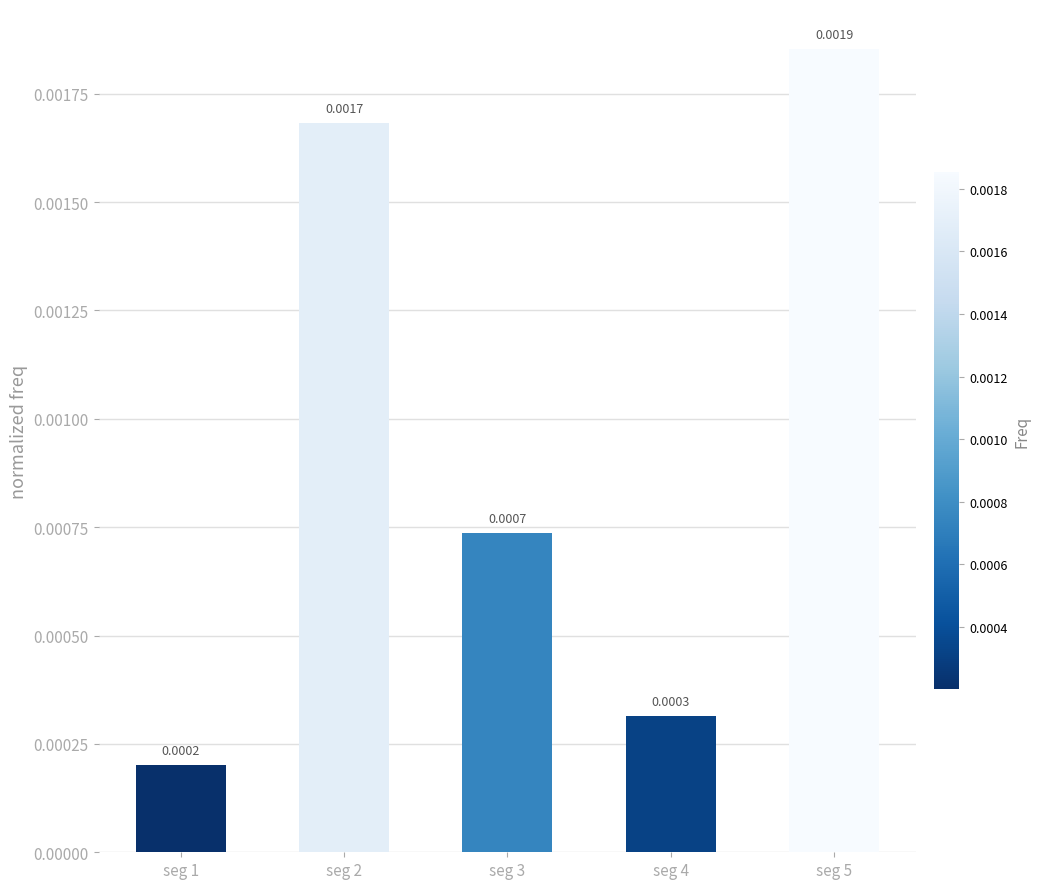

Which has a higher value, seg 4 or seg 1?

seg 4